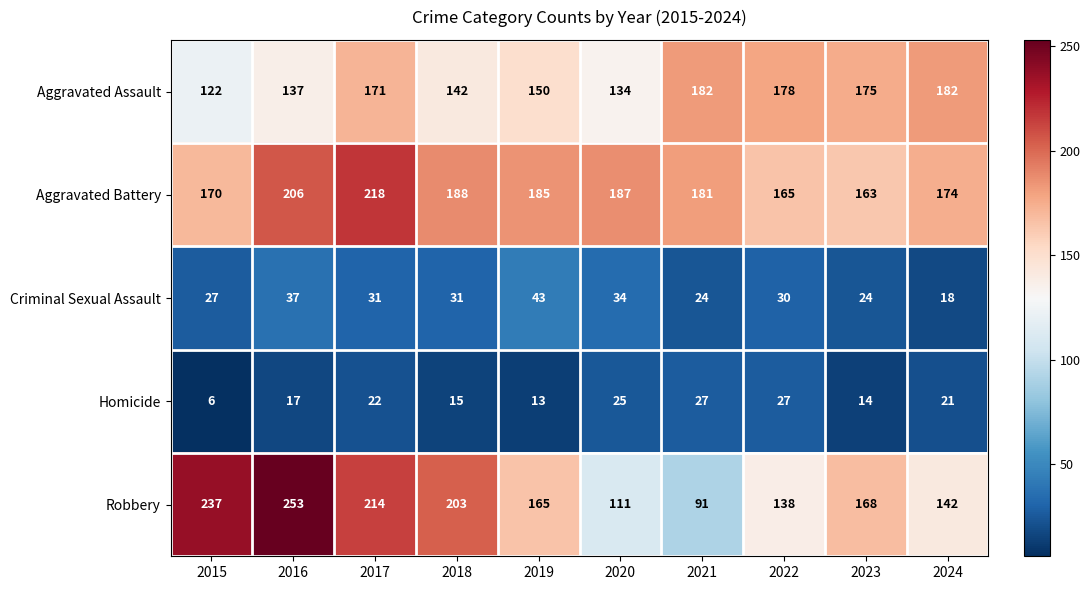

What is the greatest value displayed?

253